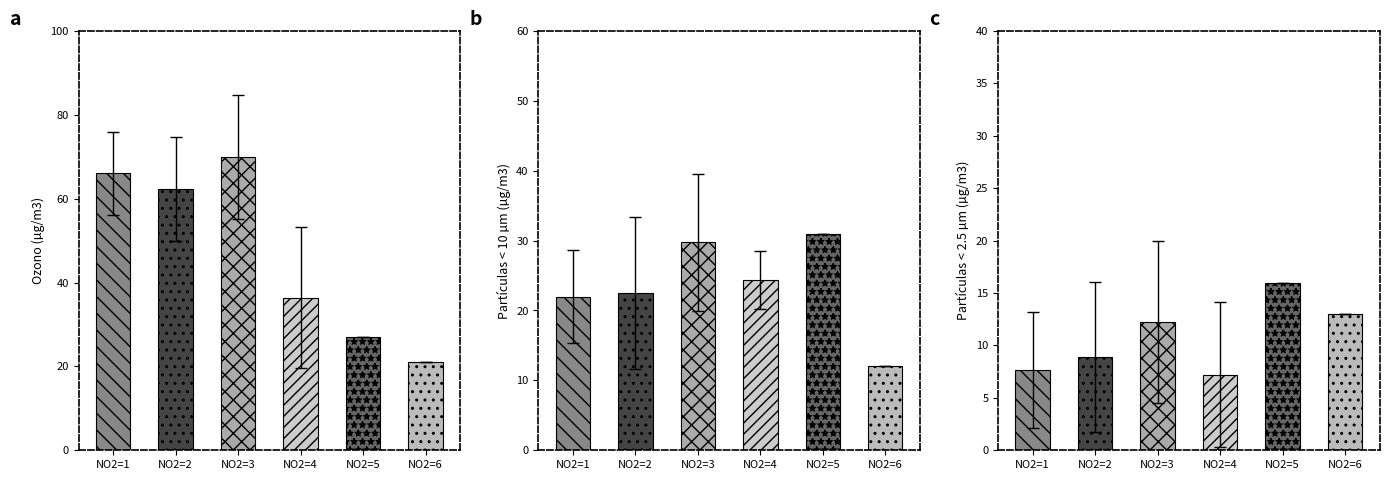

Is it true that Ozono (µg/m3) equals 24.5 at NO2=4?

False